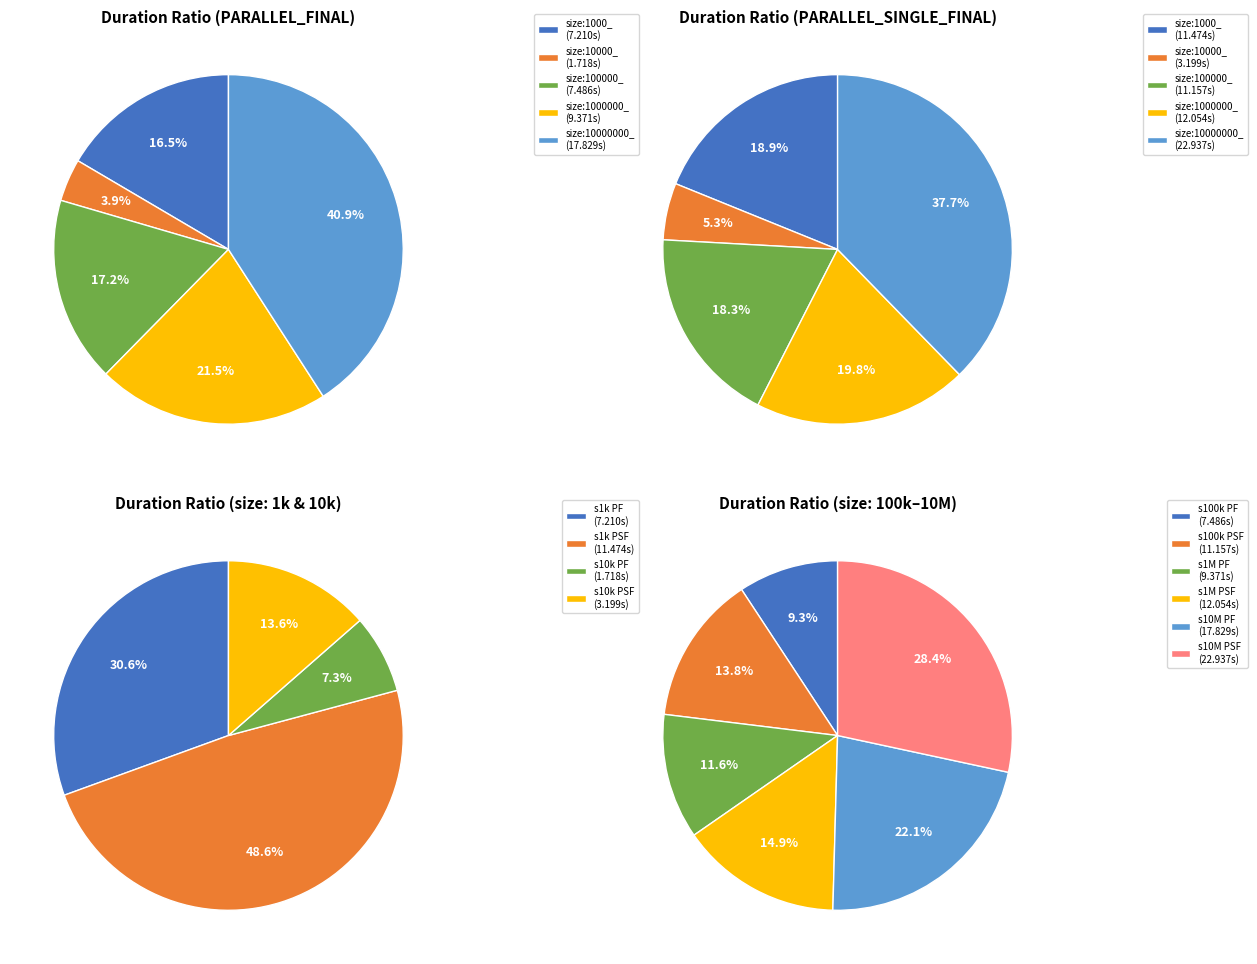

Rank the categories by value from highest to lowest.

size:10000000_ PARALLEL_SINGLE_FINAL, size:10000000_ PARALLEL_FINAL, size:1000000_ PARALLEL_SINGLE_FINAL, size:1000_ PARALLEL_SINGLE_FINAL, size:100000_ PARALLEL_SINGLE_FINAL, size:1000000_ PARALLEL_FINAL, size:100000_ PARALLEL_FINAL, size:1000_ PARALLEL_FINAL, size:10000_ PARALLEL_SINGLE_FINAL, size:10000_ PARALLEL_FINAL